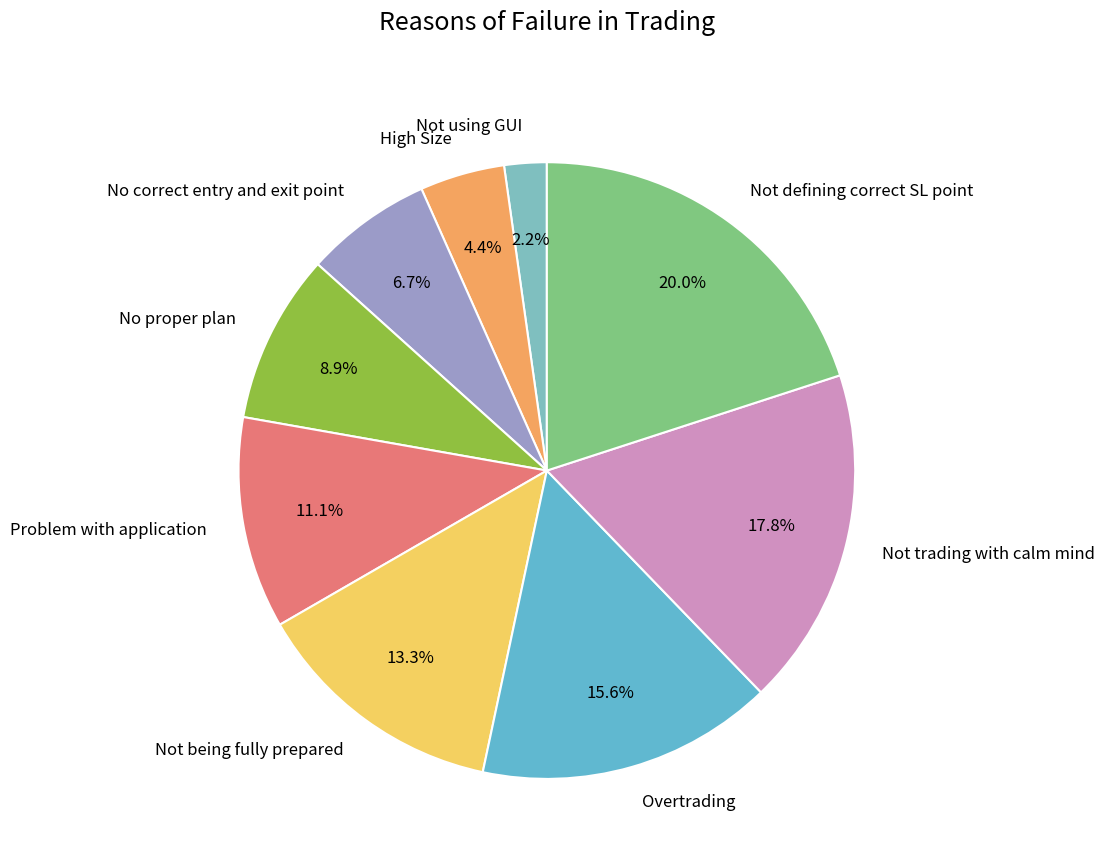

Which has a higher value, Not being fully prepared or High Size?

Not being fully prepared